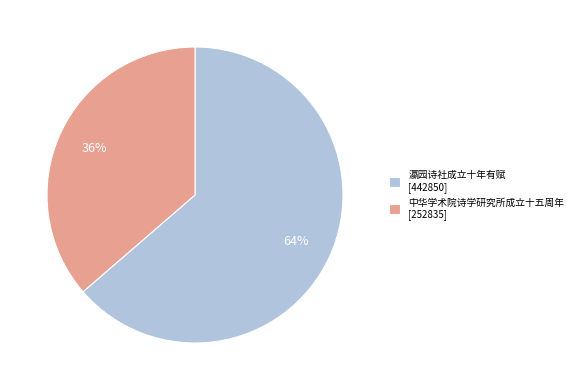

Is it true that 瀛园诗社成立十年有赋 is 75% of the pie?

False